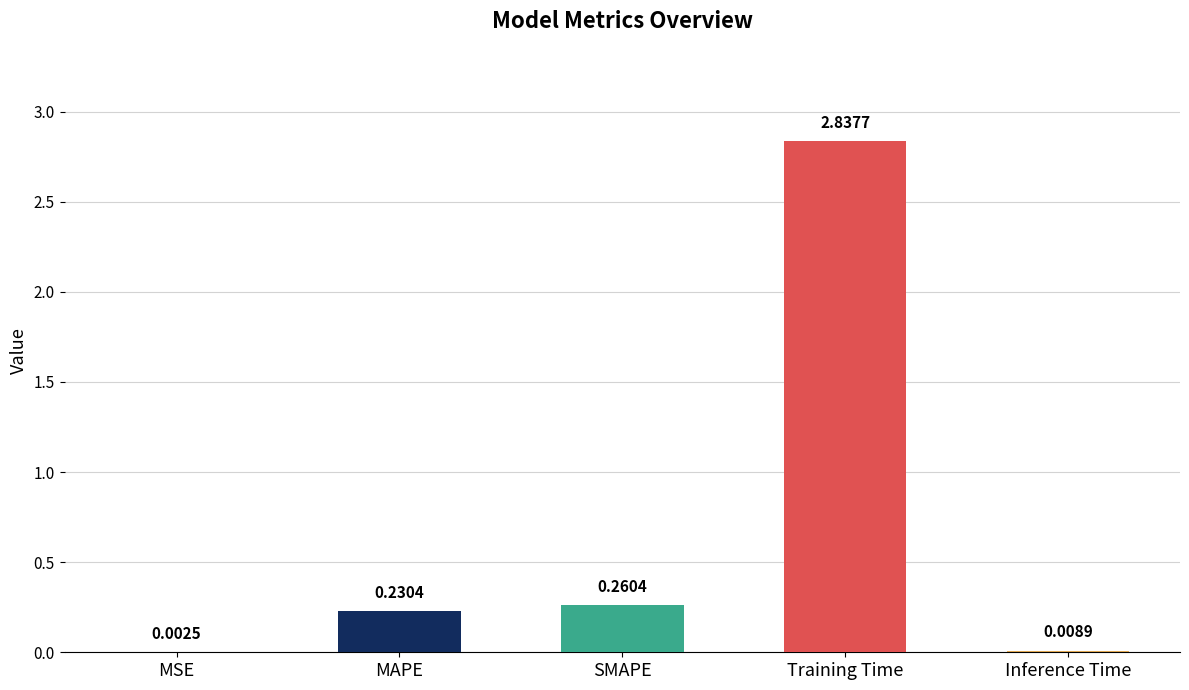

Which label corresponds to the largest value in the chart?

Training Time